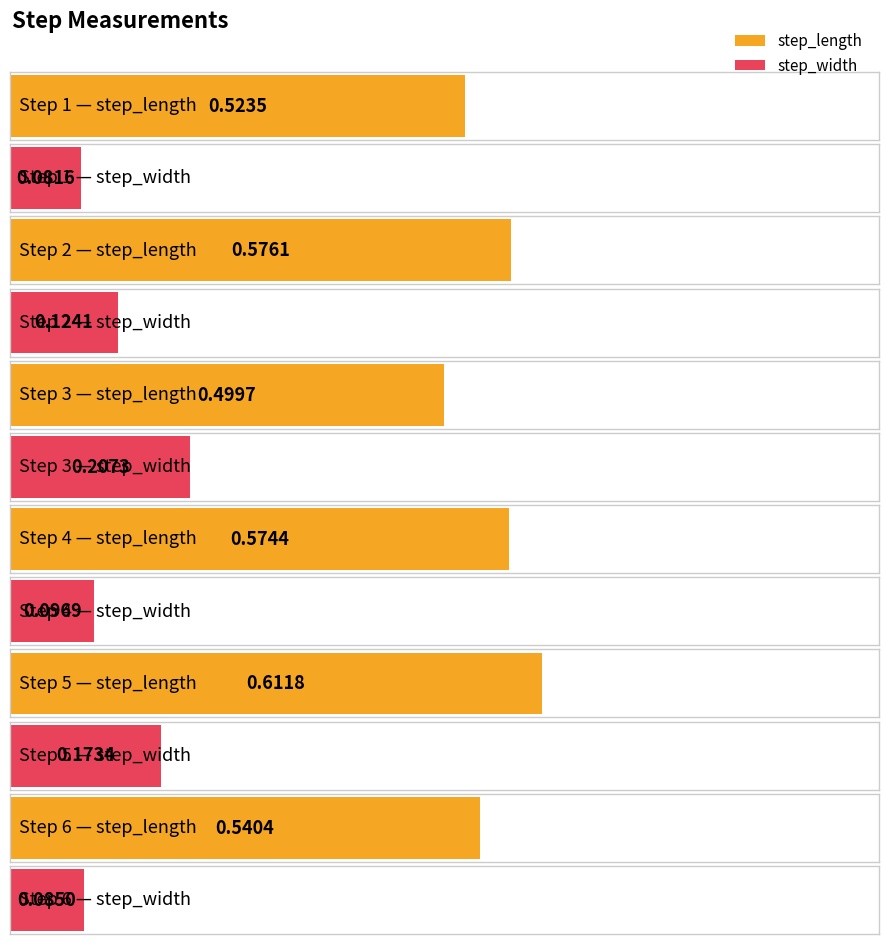

Is the value of step_length at 1 greater than the value of step_width at 2?

Yes